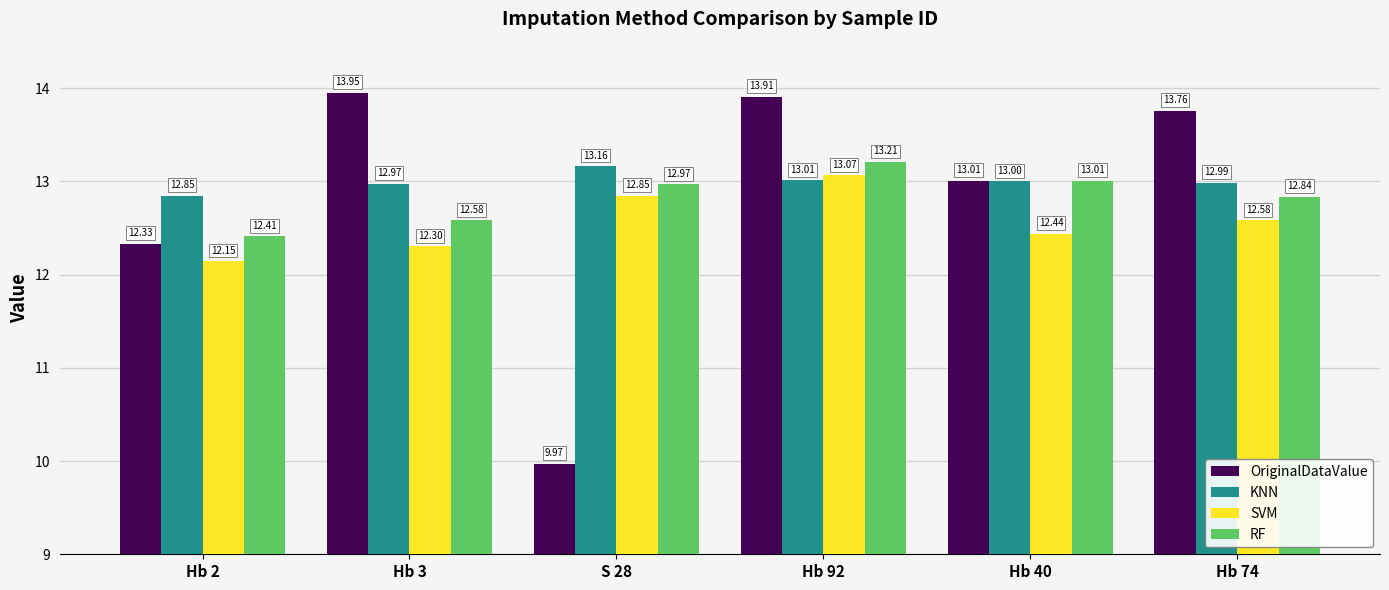

At which label does SVM reach its minimum?

Hb 2